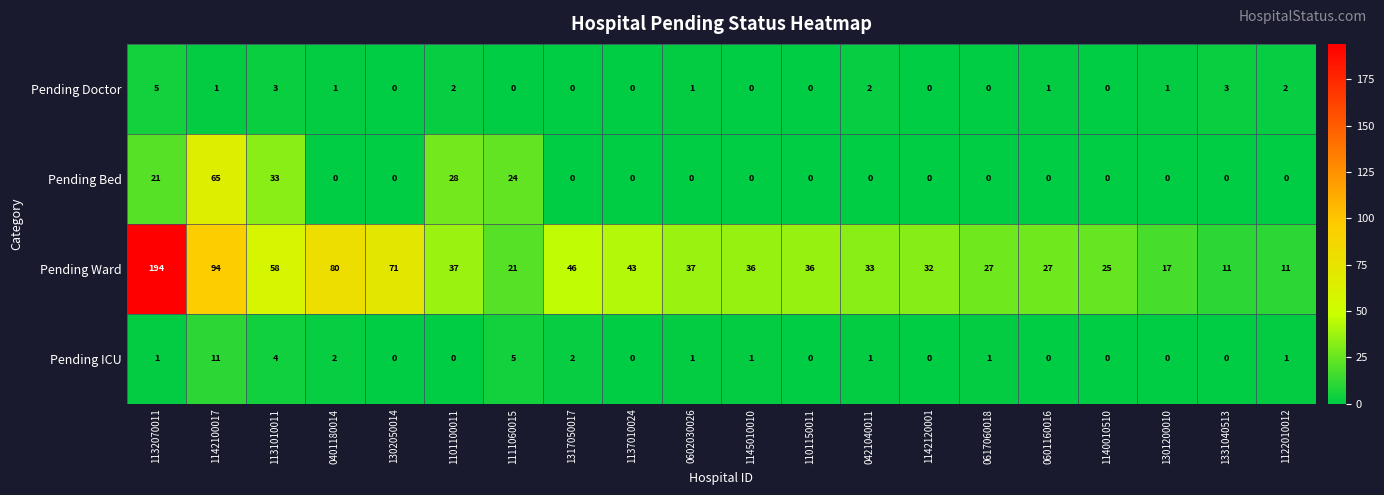

The Pending Doctor series shows 2 at 1140010510. True or false?

False